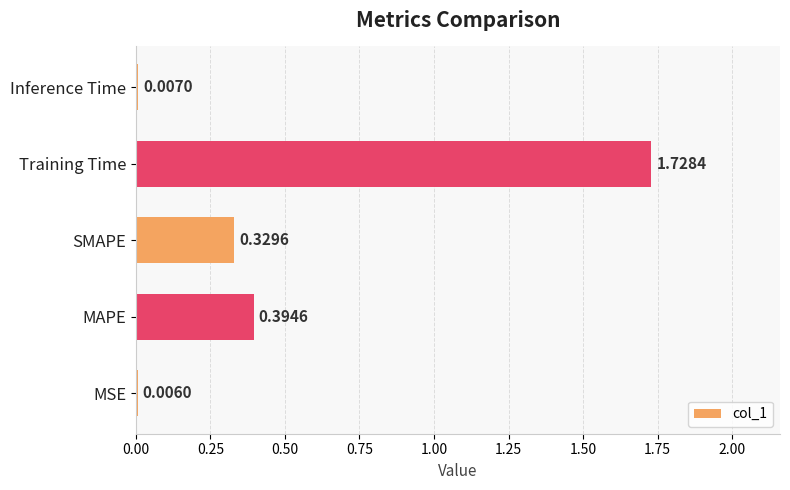

What is the sum of all values?

2.5